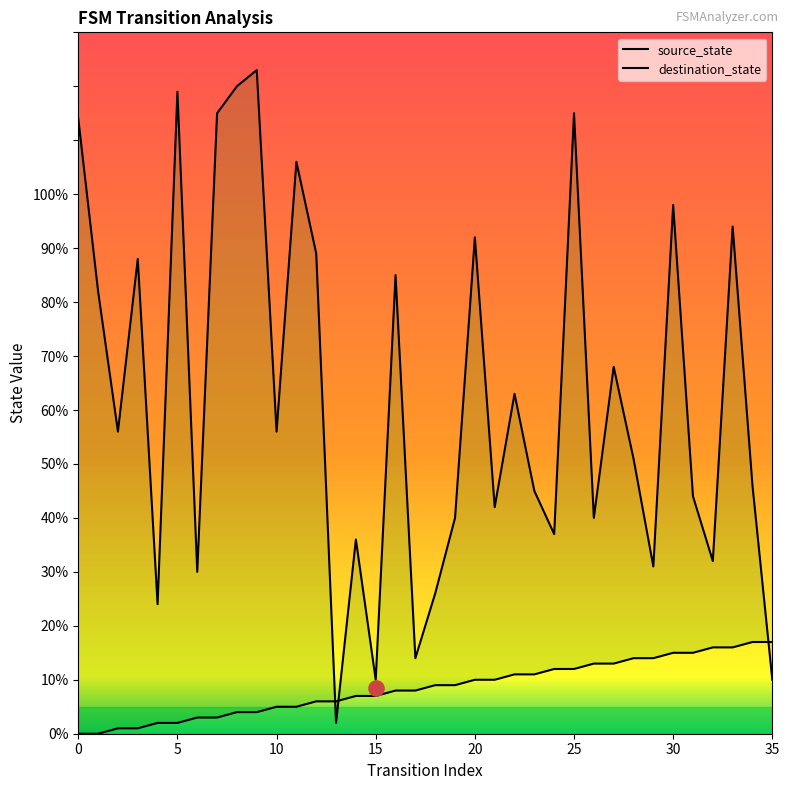

Is the value of destination_state at 25 greater than the value of source_state at 33?

Yes